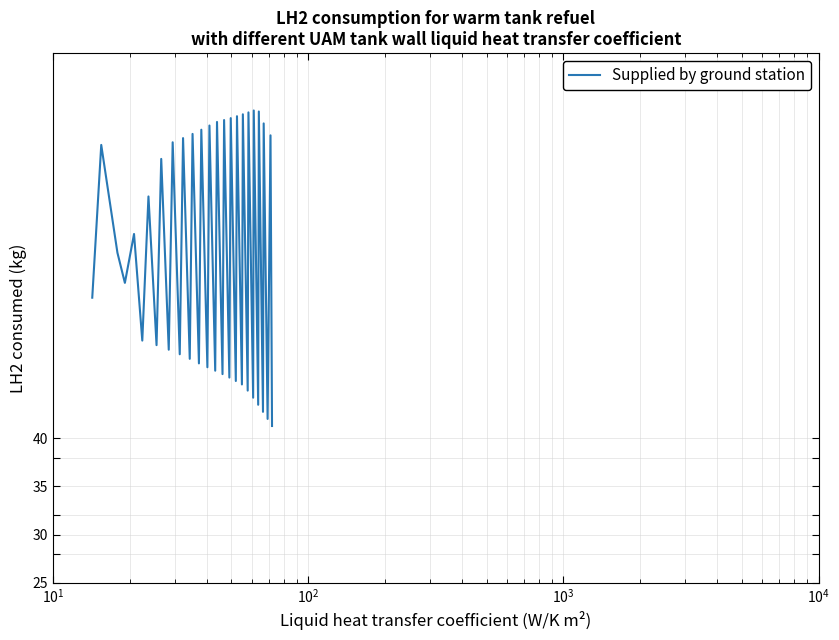

What is the maximum value shown in the chart?

74.0